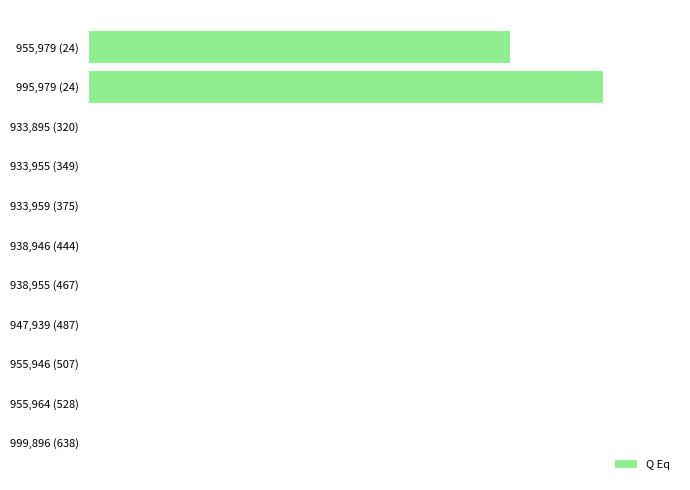

At which category does the chart reach its minimum across all series?

947,939 (487)